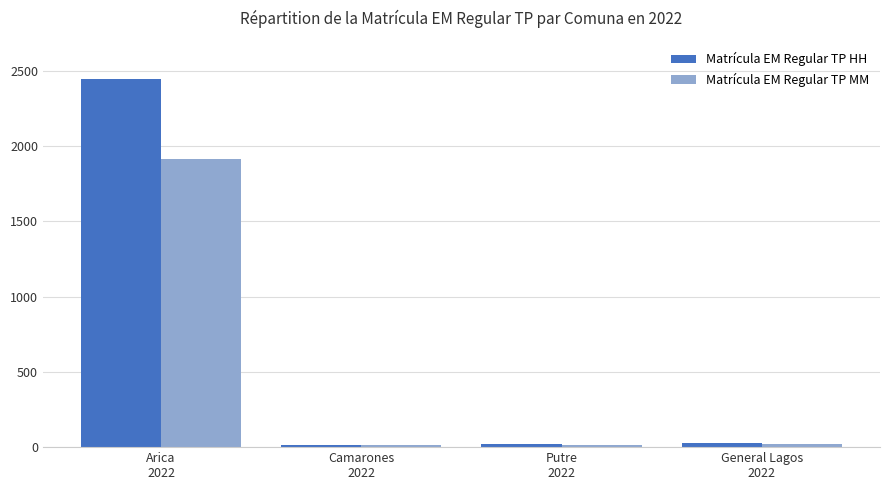

What is the label of the 3rd bar from the right?

Camarones
2022